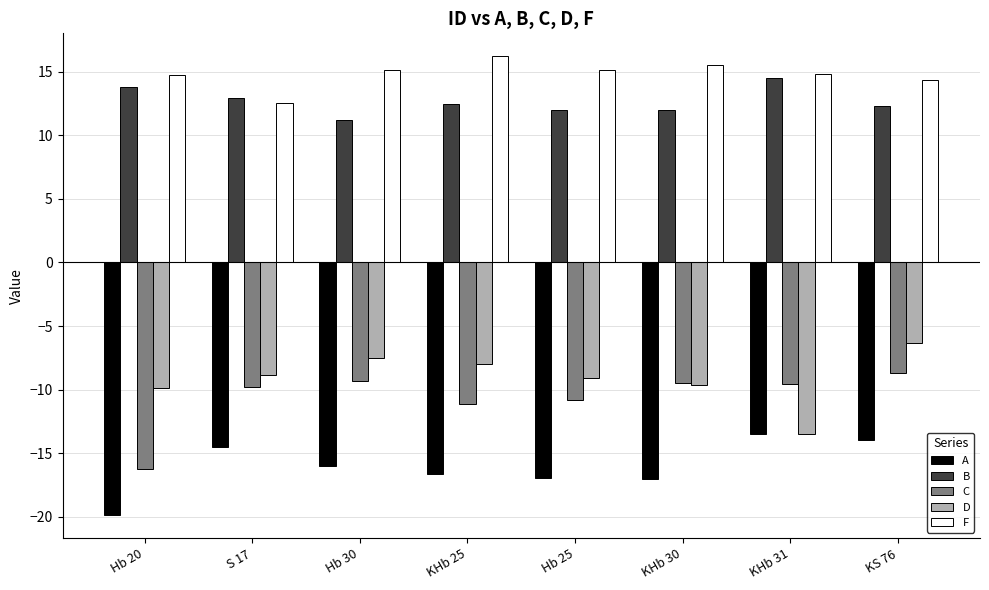

How many bars are there in each group?

5